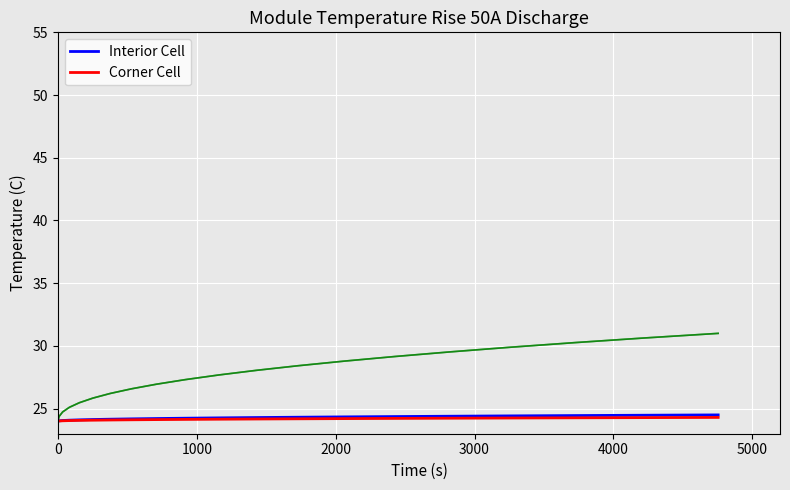

How many lines are shown in the chart?

4